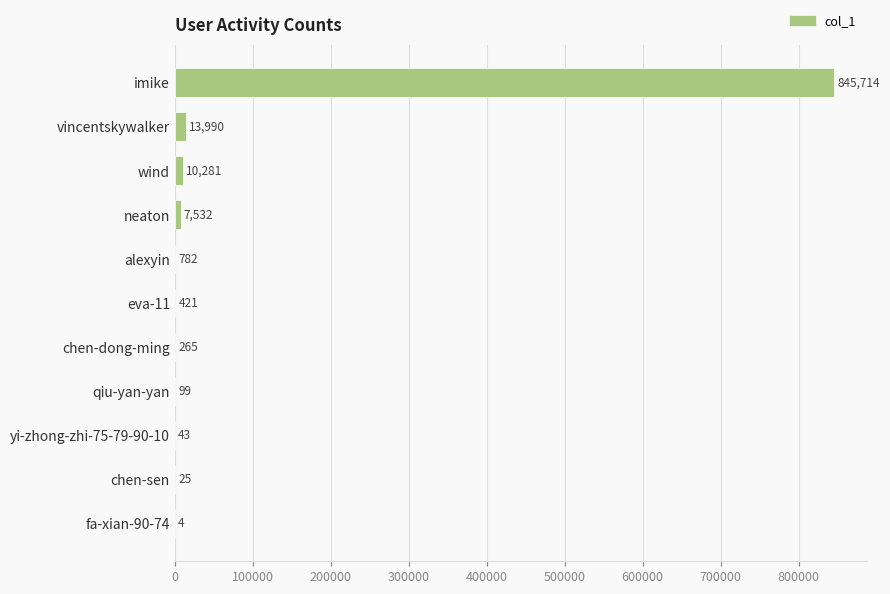

What is the sum of all values?

879156